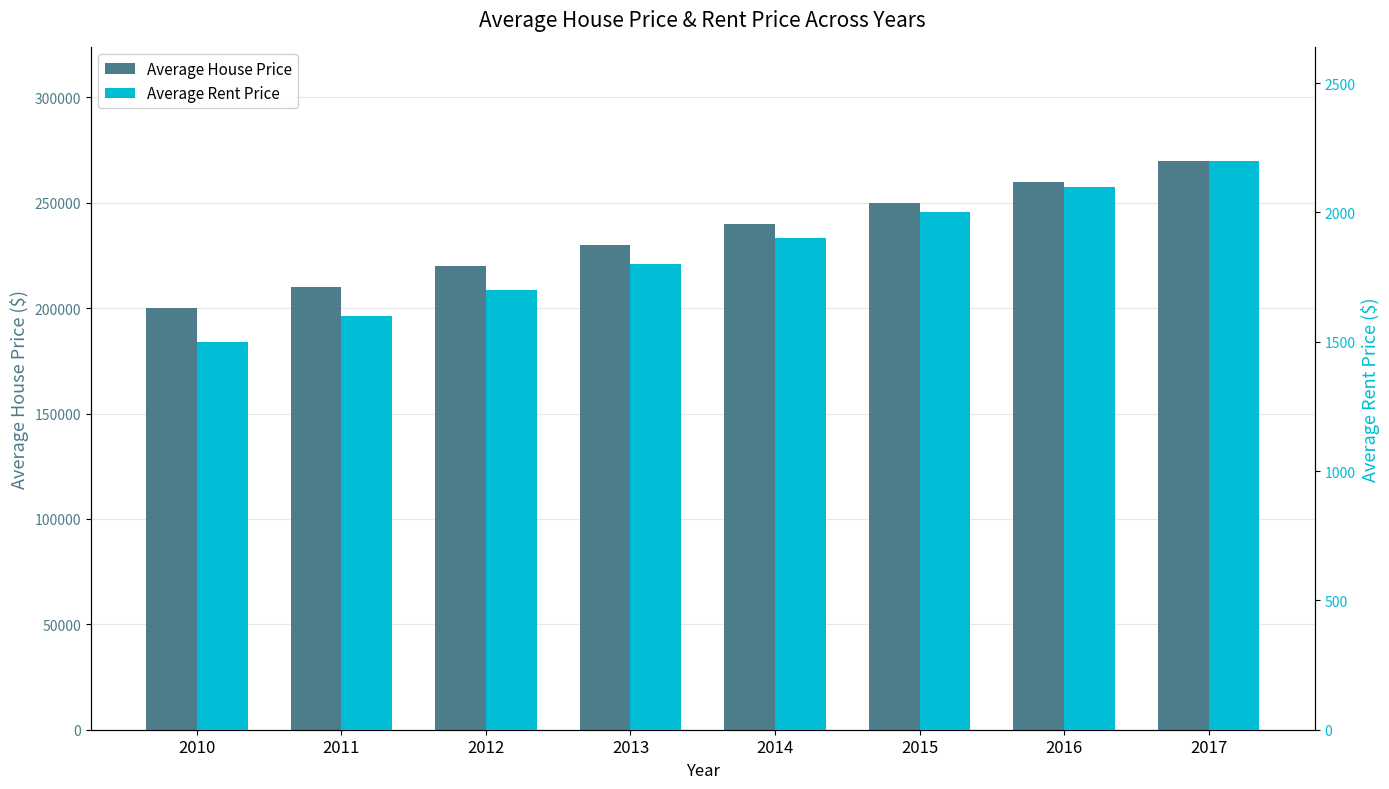

Reading right to left, transcribe all the data shown in this chart.

Average House Price: 270000	260000	250000	240000	230000	220000	210000	200000
Average Rent Price: 2200	2100	2000	1900	1800	1700	1600	1500